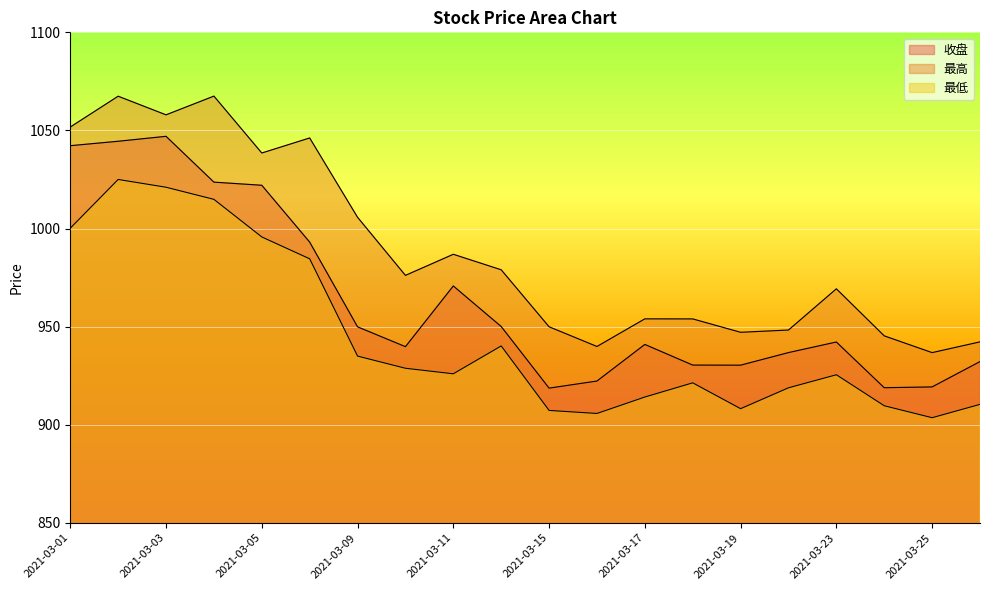

At which category does 收盘 reach its first local peak?

2021-03-03